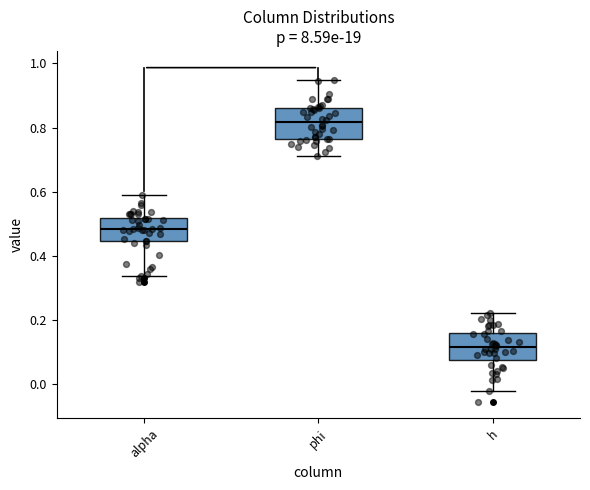

Reading left to right, transcribe this box plot: for each box, give where its median line is, the range the box spans, and where its two whiskers end, as read against the y-axis. The values are not printed on the chart, so give them approximately, as read against the axis.

alpha: median 0.48, box 0.44 to 0.52, whiskers 0.34 to 0.60
phi: median 0.82, box 0.76 to 0.86, whiskers 0.72 to 0.94
h: median 0.12, box 0.08 to 0.16, whiskers -0.02 to 0.22